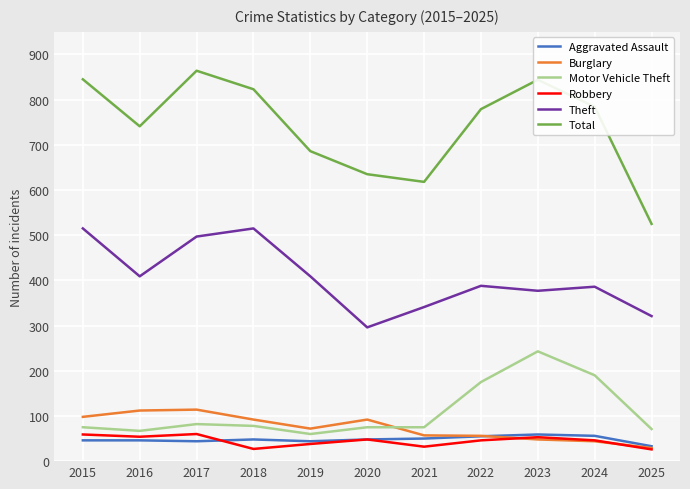

Is the value of Total at 2024 greater than the value of Burglary at 2017?

Yes